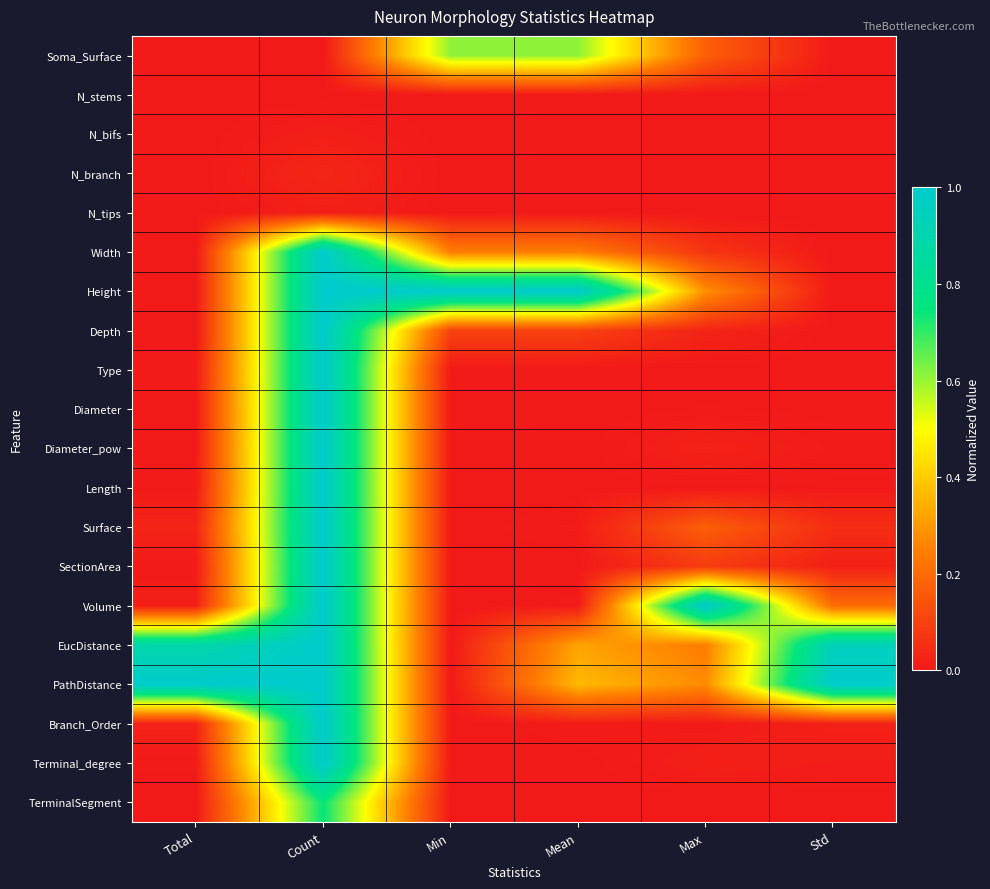

How many series are shown in this chart?

20